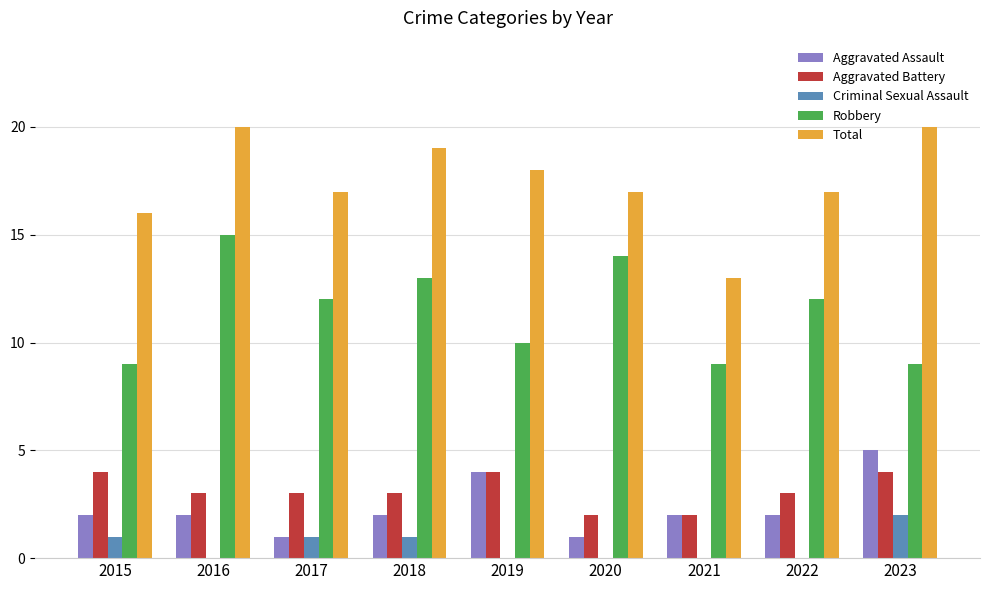

At which label does Aggravated Assault reach its peak?

2023